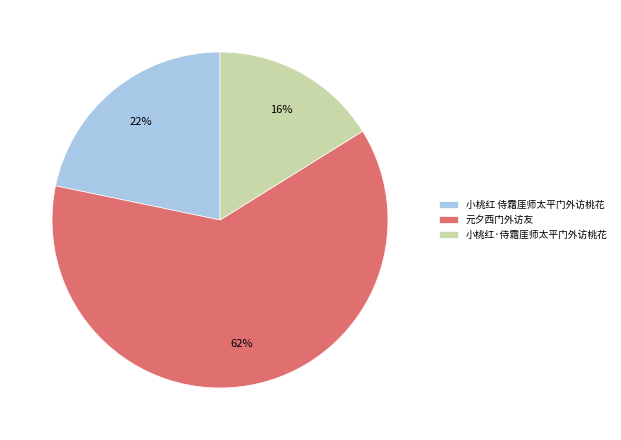

How many segments does this pie chart have?

3